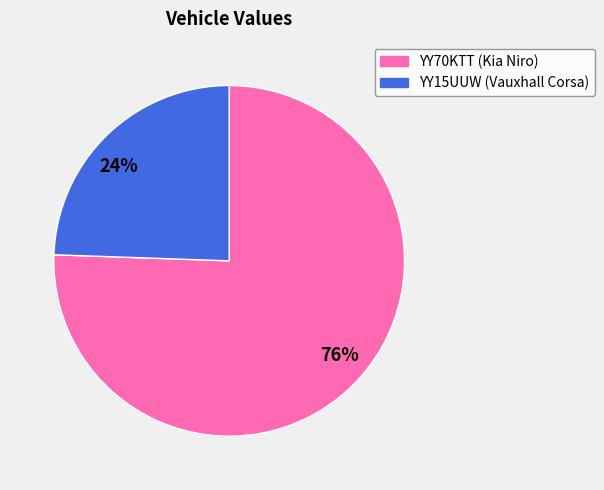

Rank the categories by value from highest to lowest.

YY70KTT, YY15UUW